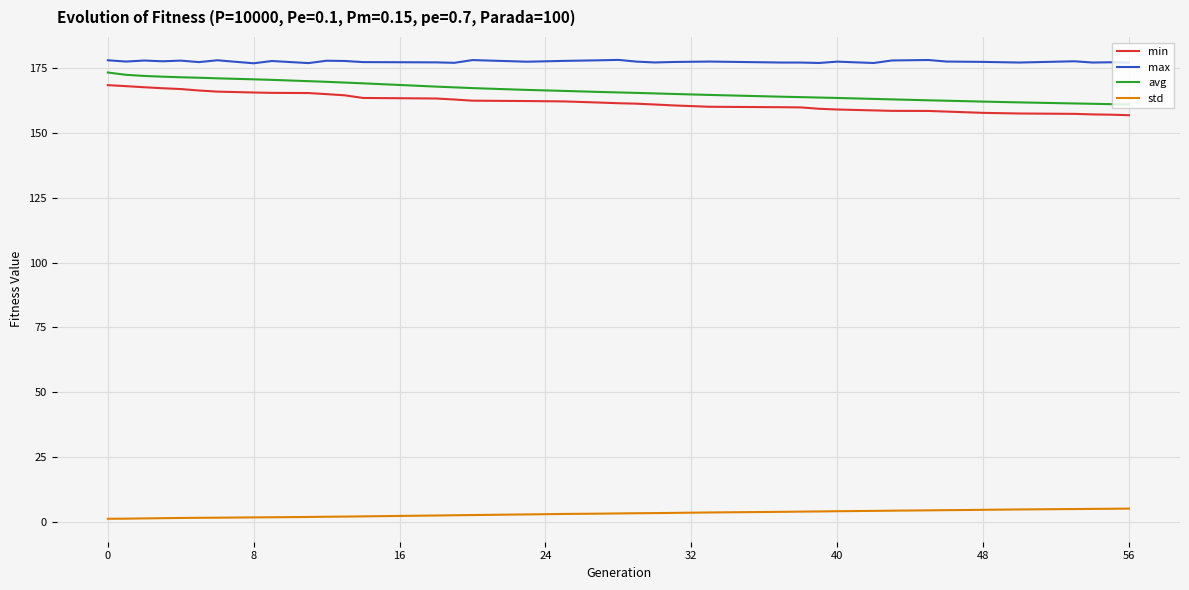

What is the difference between the maximum and minimum values in the min series?

11.6